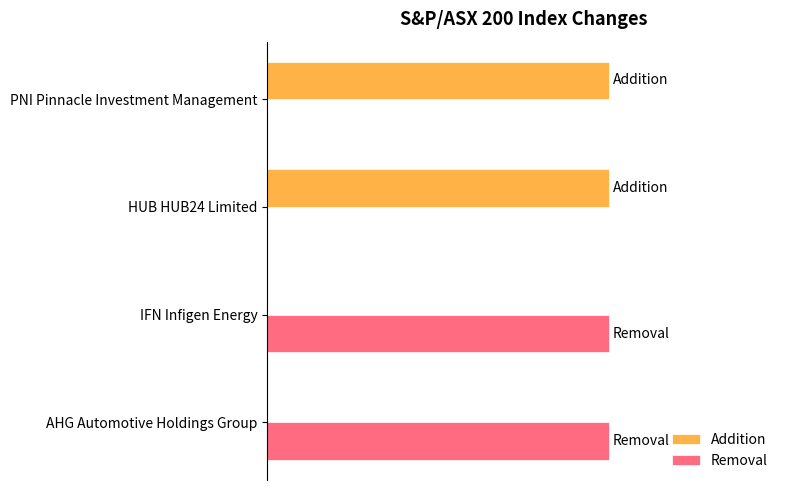

Which series has the largest total across all categories?

Addition